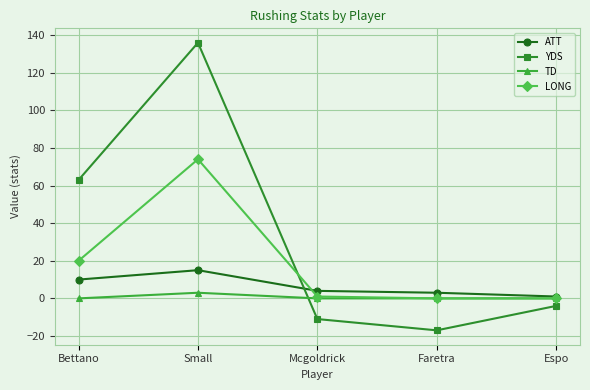

Does the chart have visible grid lines?

Yes